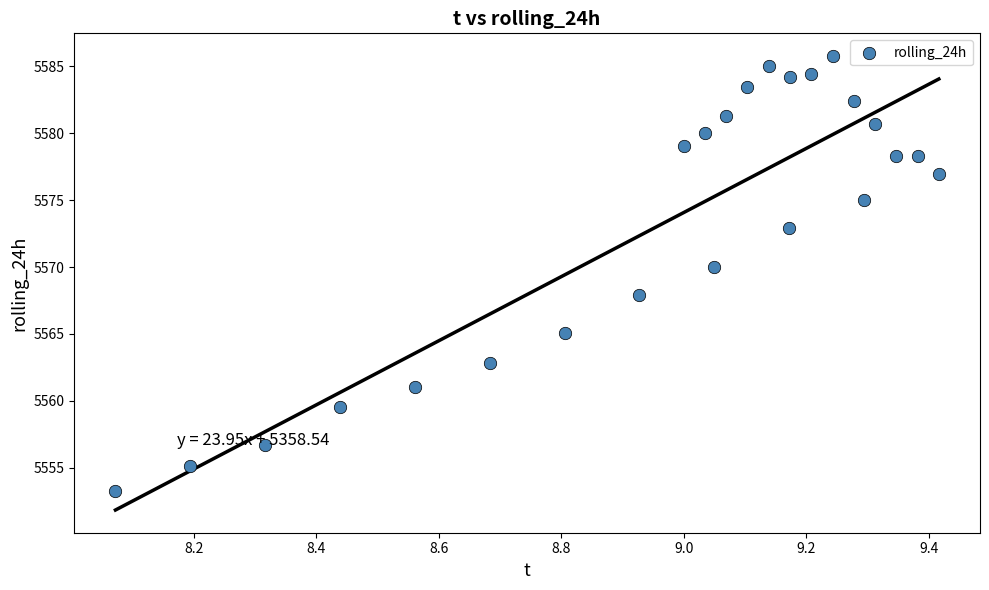

What is the range of Y values (max minus min)?

32.5